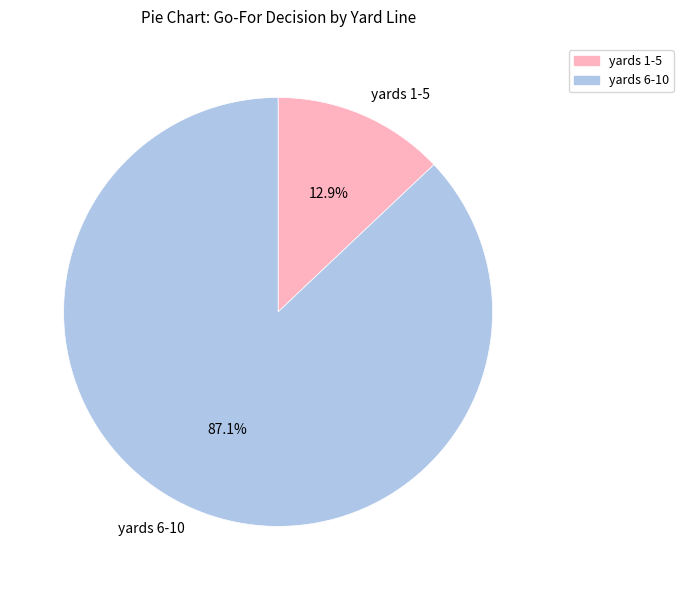

How many segments does this pie chart have?

2